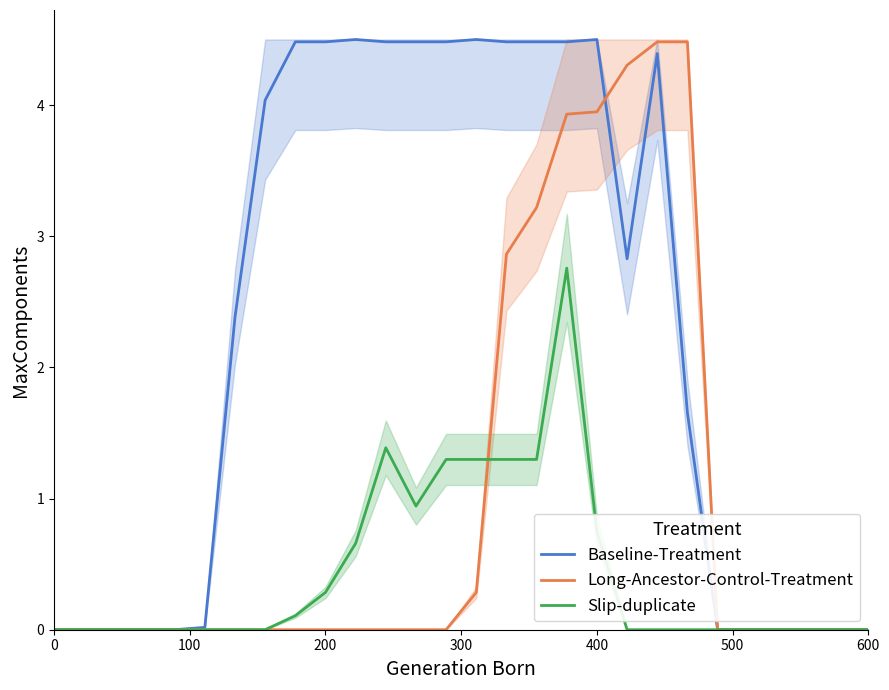

How many values in the Baseline-Treatment series are below 2?

13